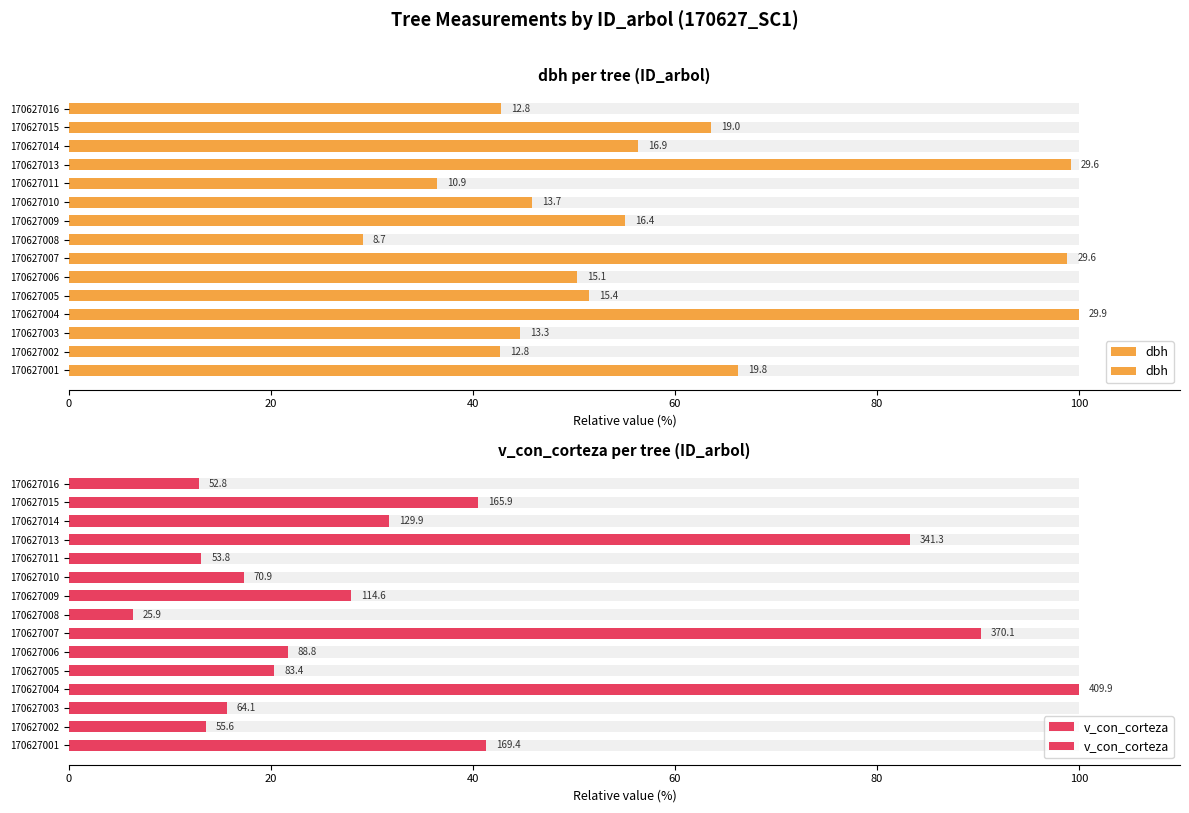

The value of v_con_corteza at 170627002 is 7.6. True or false?

False